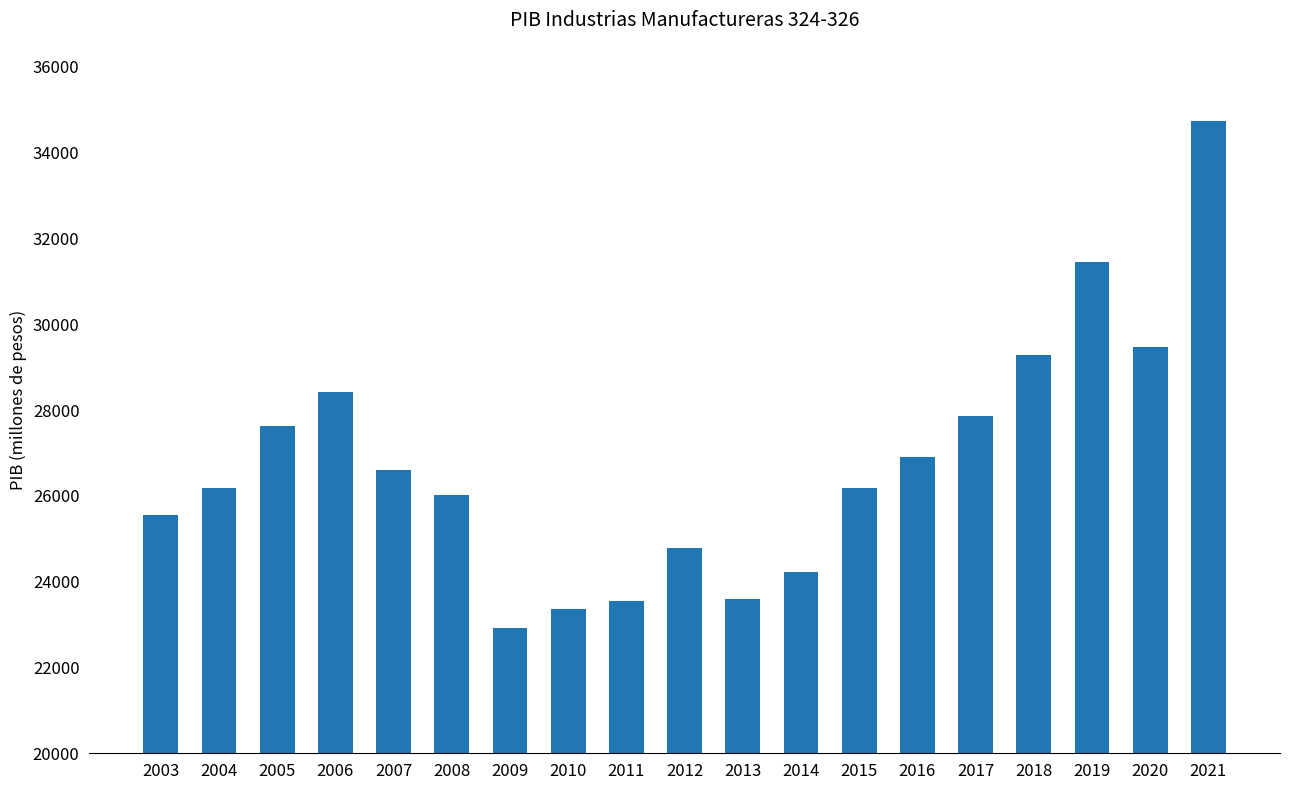

The chart shows a value of 32574.7 at 2014. True or false?

False